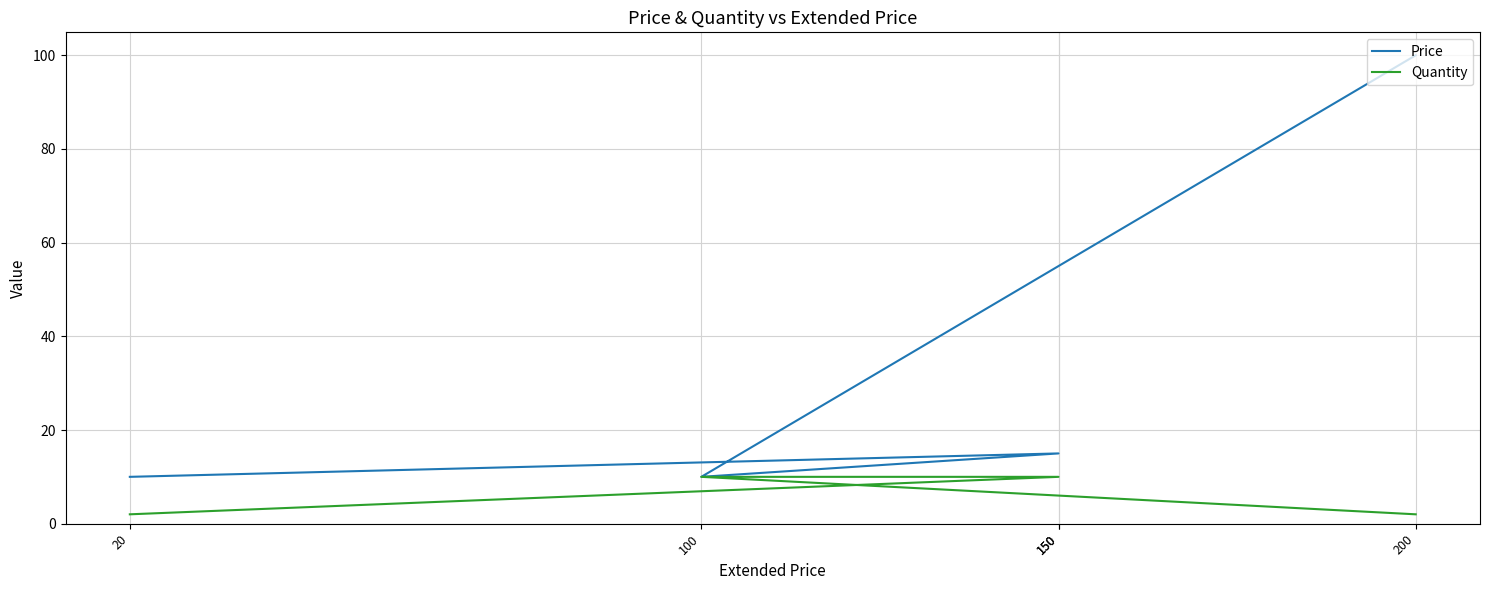

Does the chart display data point markers on the line(s)?

No